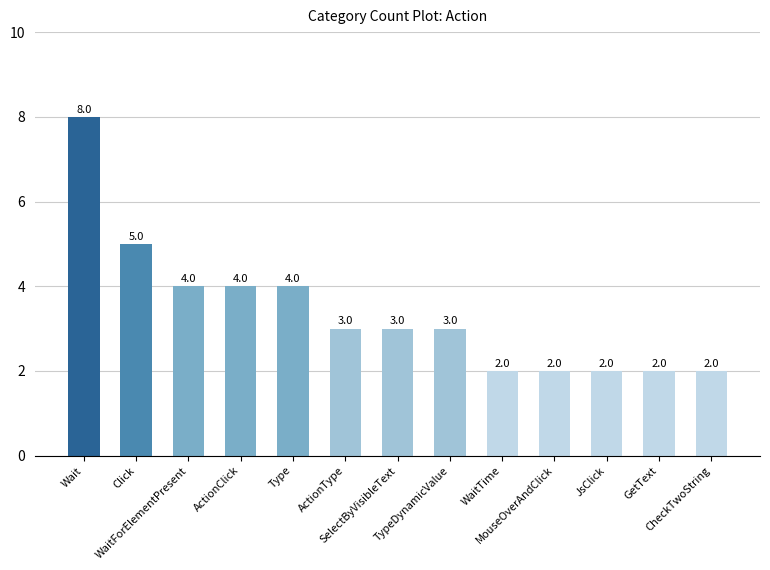

The chart shows a value of 2 at JsClick. True or false?

True